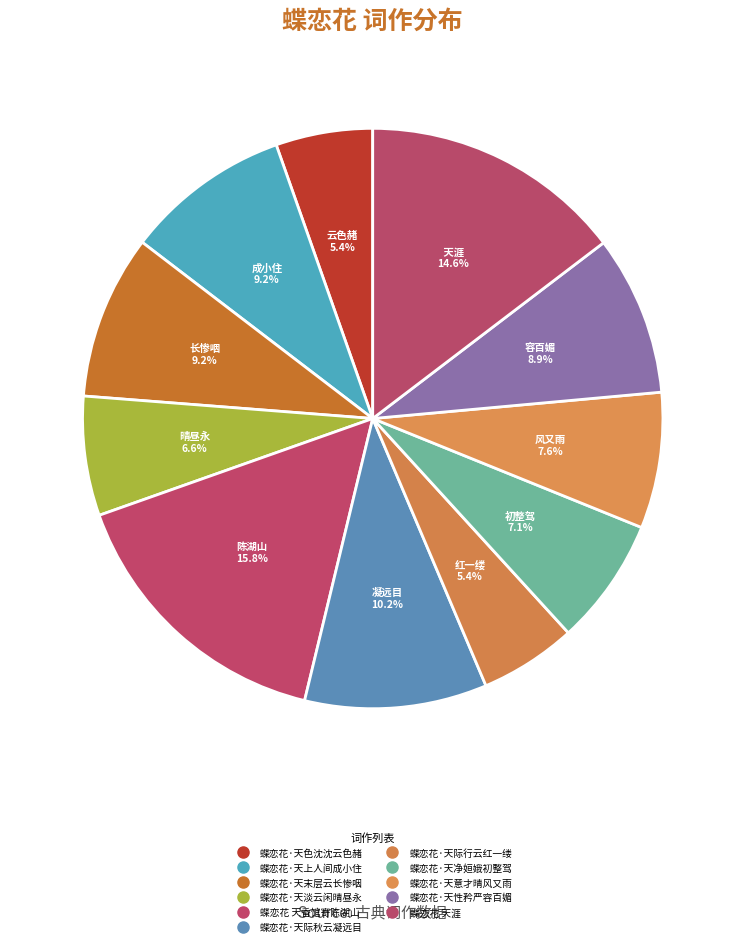

What is the smallest slice in the pie chart?

蝶恋花·天际行云红一缕